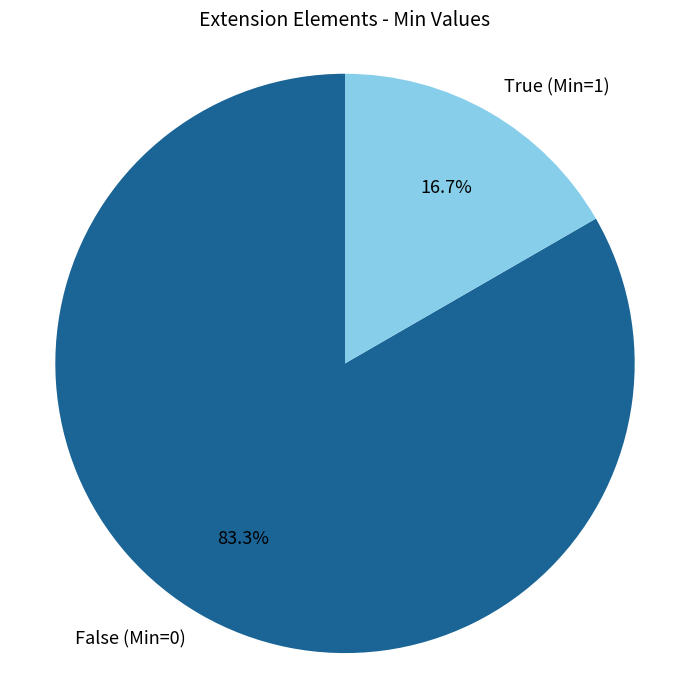

What is the smallest slice in the pie chart?

True (Min=1)